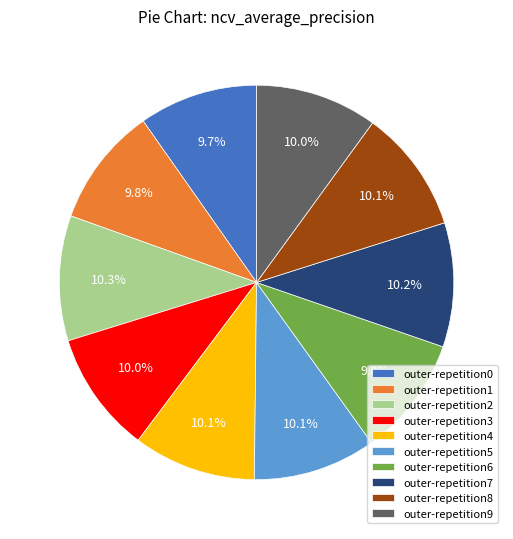

Is it true that outer-repetition9 is 2% of the pie?

False